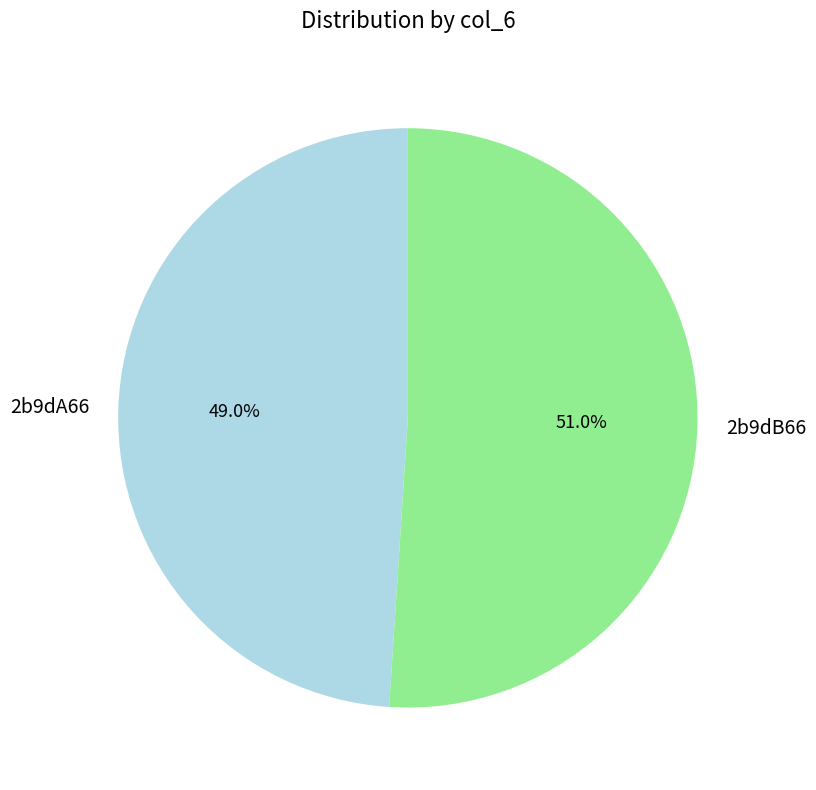

Count the number of slices in the pie.

2